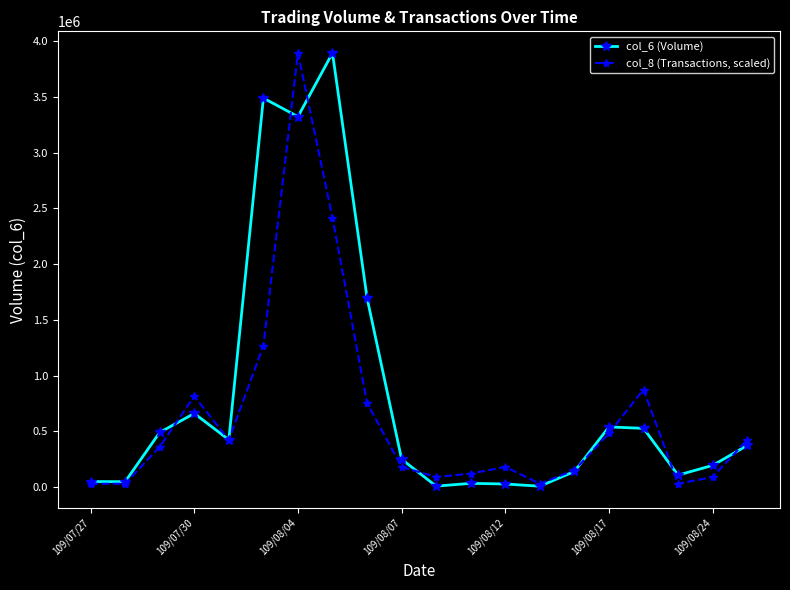

True or false: col_6 (Volume) has more than 1 points higher than both neighbors.

True